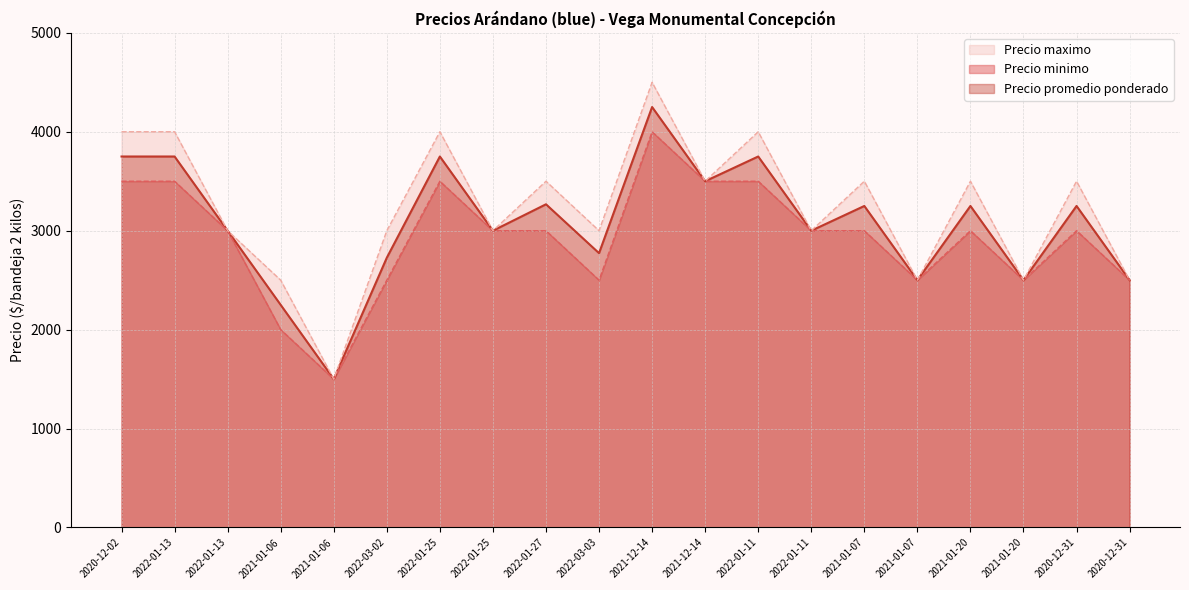

True or false: Precio promedio ponderado and Precio minimo cross at least once.

False